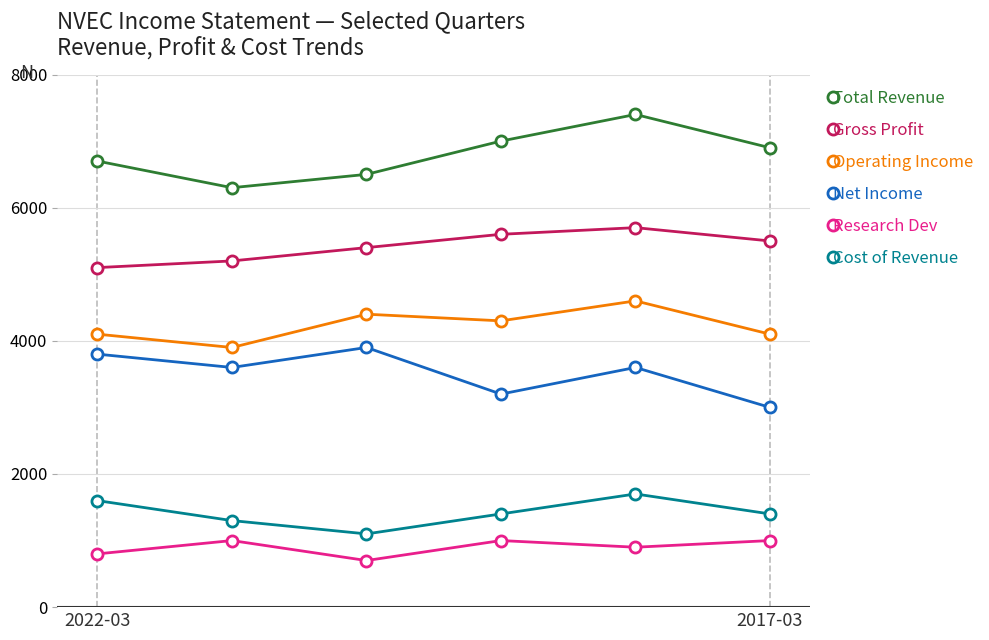

Which series has the largest total across all categories?

Total Revenue